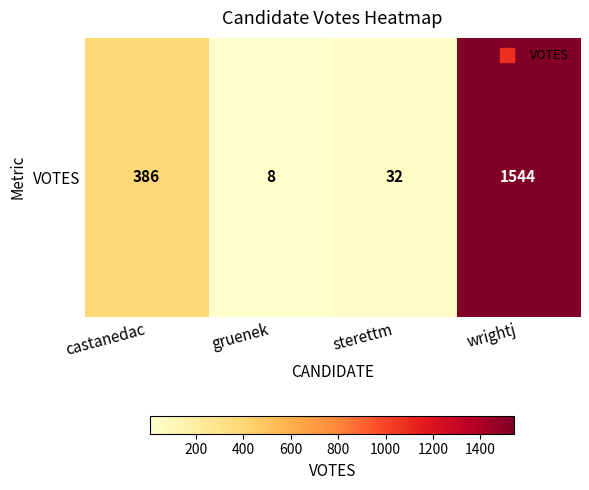

What is the minimum value shown in the chart?

8